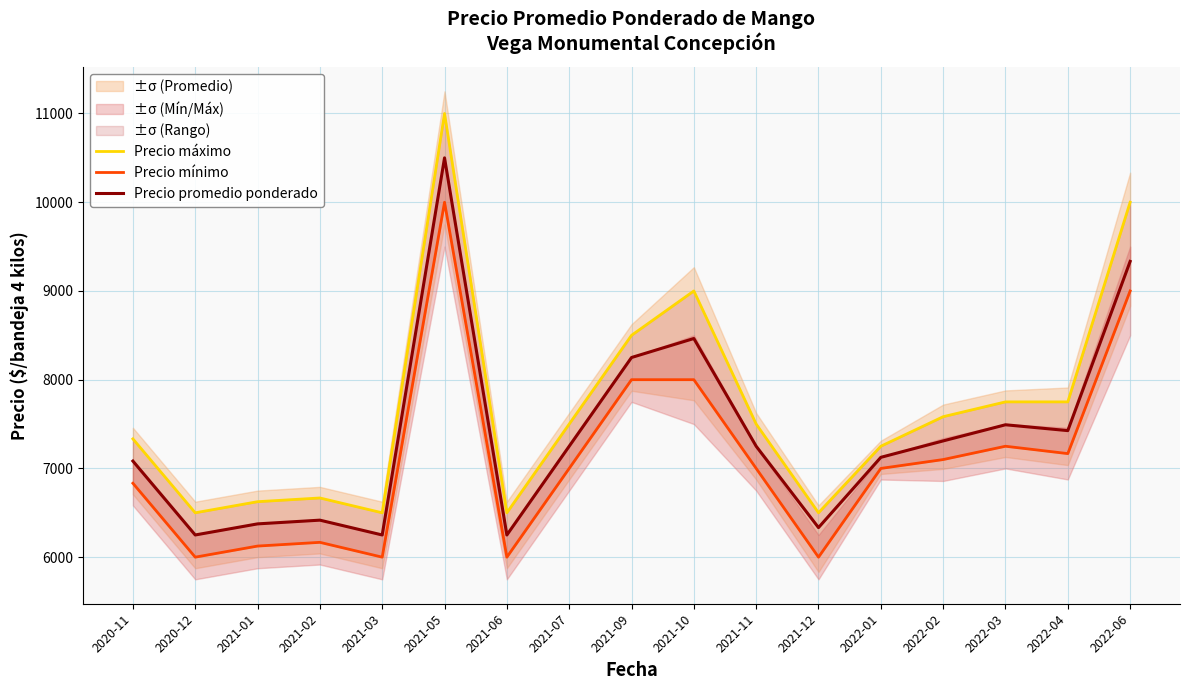

True or false: Precio máximo has more than 2 interior local peaks.

True